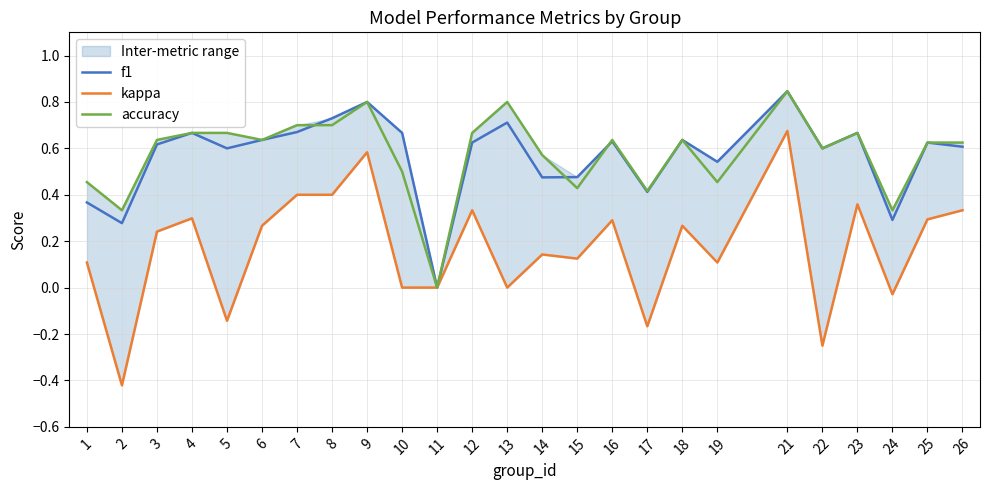

How many lines are shown in the chart?

3